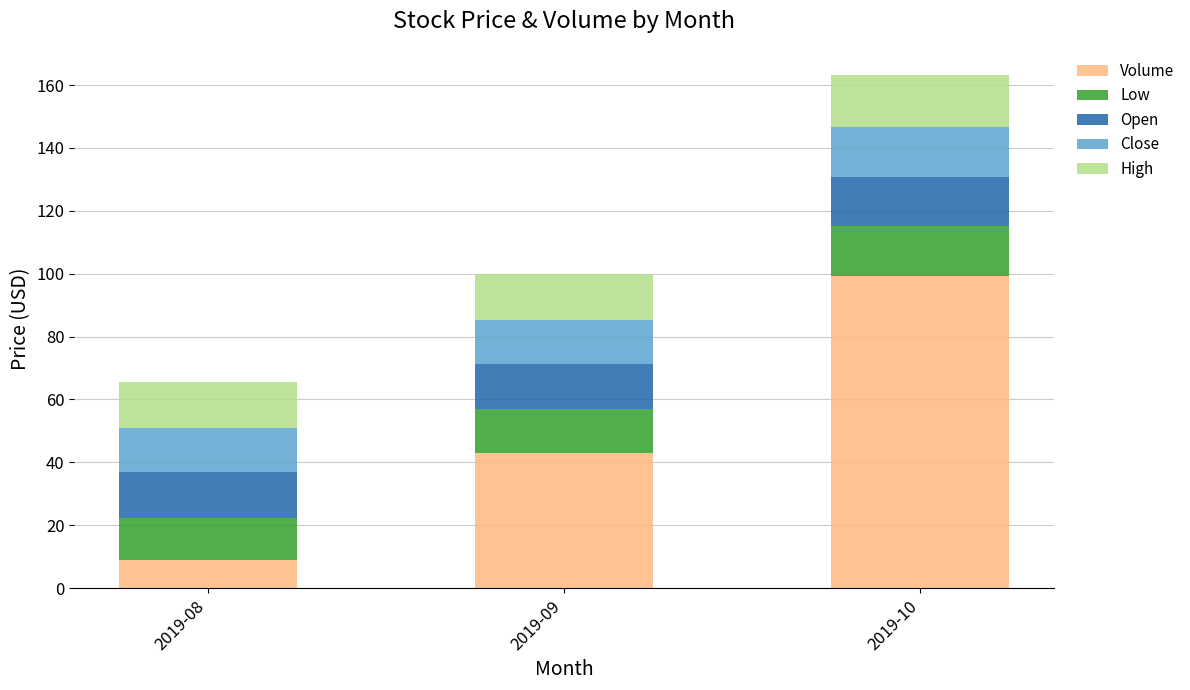

What is the difference between the Volume values at 2019-10 and 2019-08?

90.4